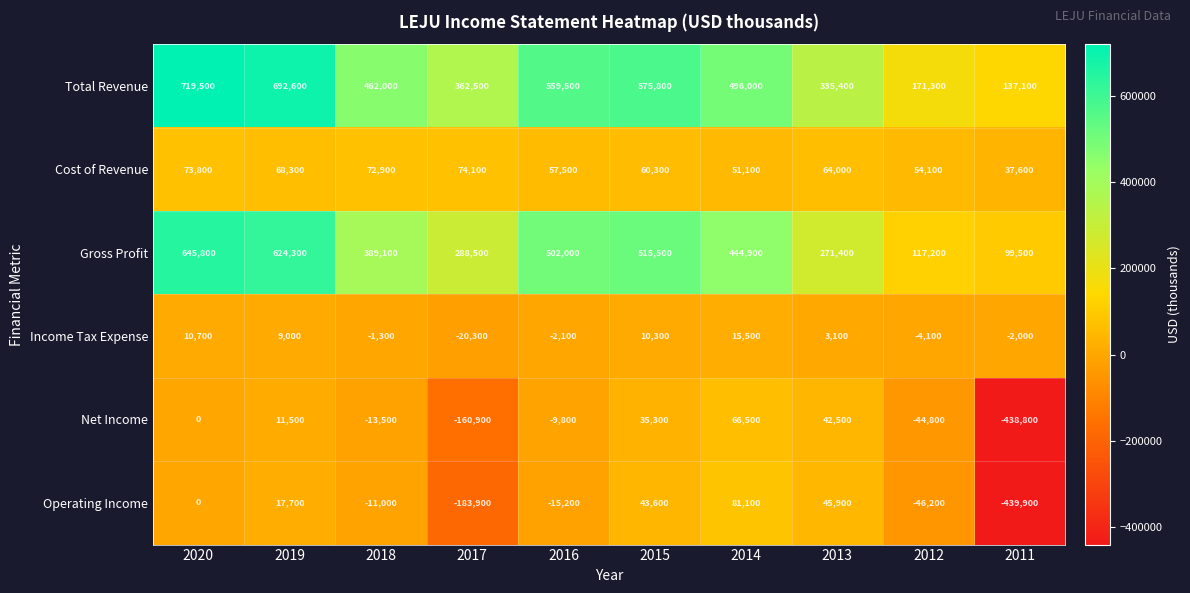

How many data points does each series have?

10